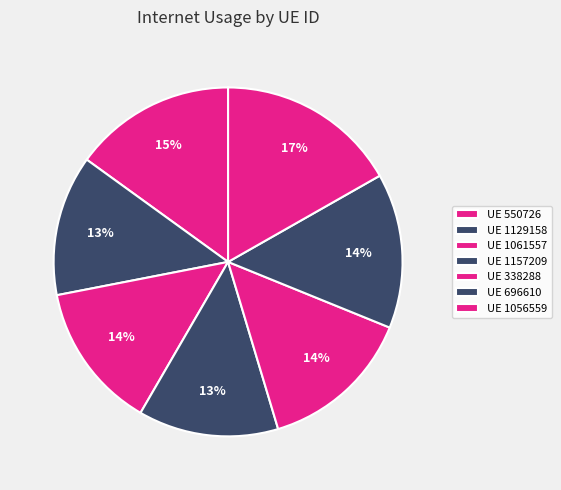

To the nearest percent, what is the average slice percentage?

14%